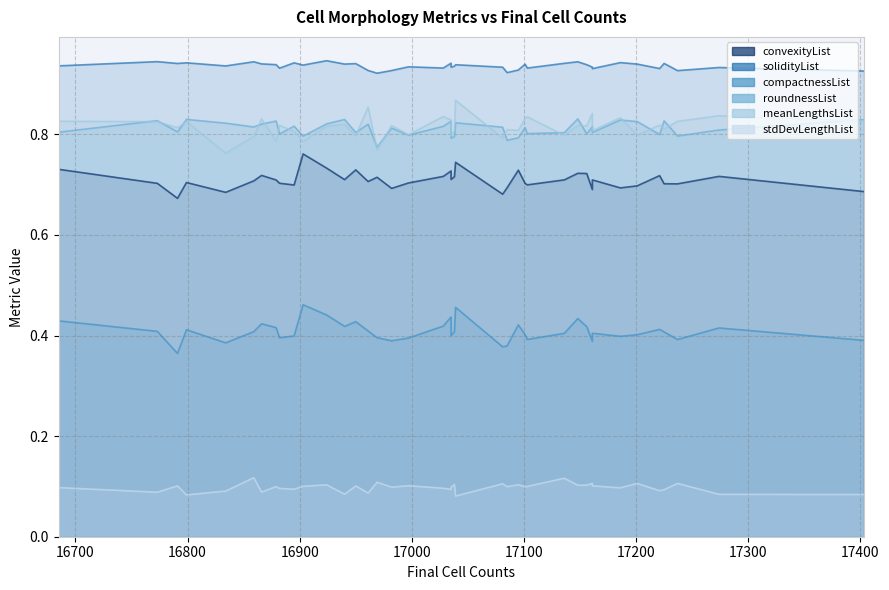

True or false: stdDevLengthList and solidityList intersect in this chart.

False